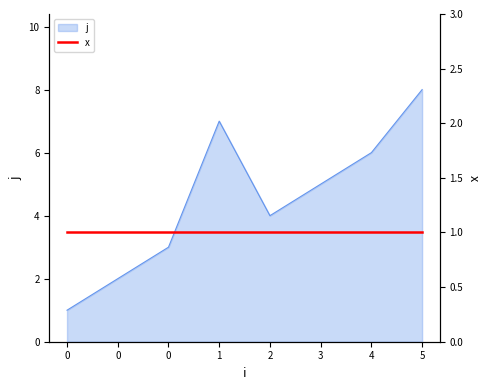

How many points are lower than both their immediate neighbors (excluding endpoints)?

1